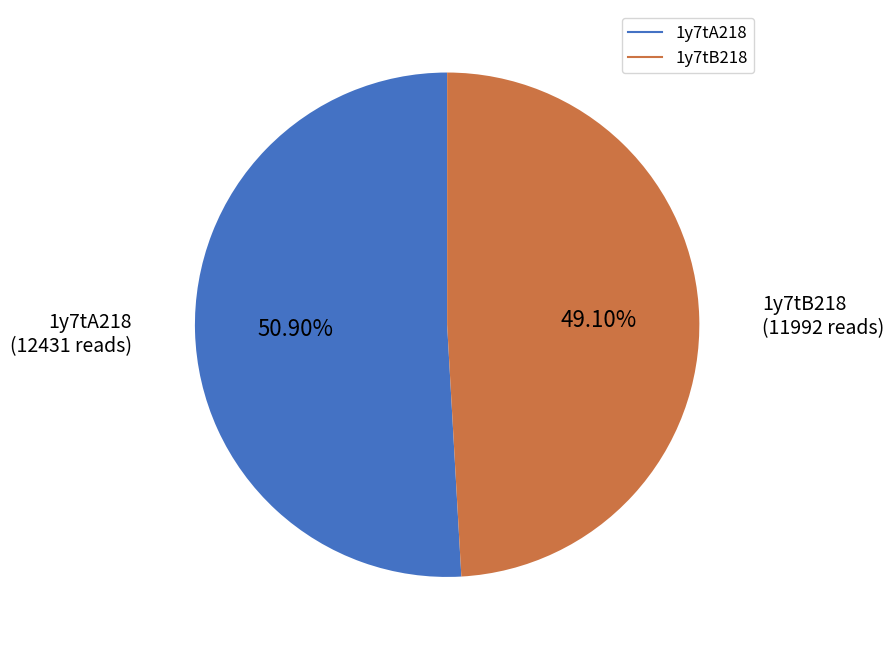

What percentage is the 1y7tB218 slice, to the nearest percent?

49%